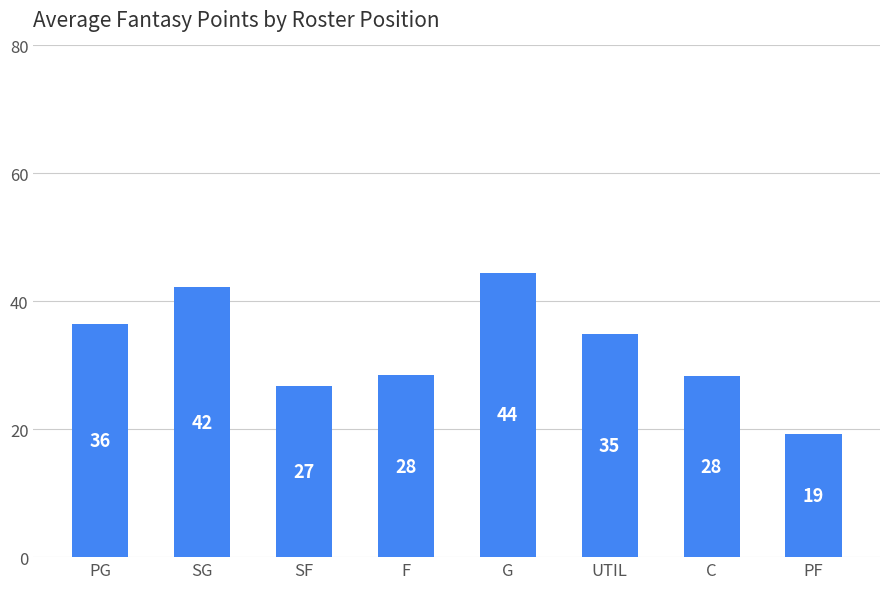

Rank the categories by value from highest to lowest.

G, SG, PG, UTIL, F, C, SF, PF